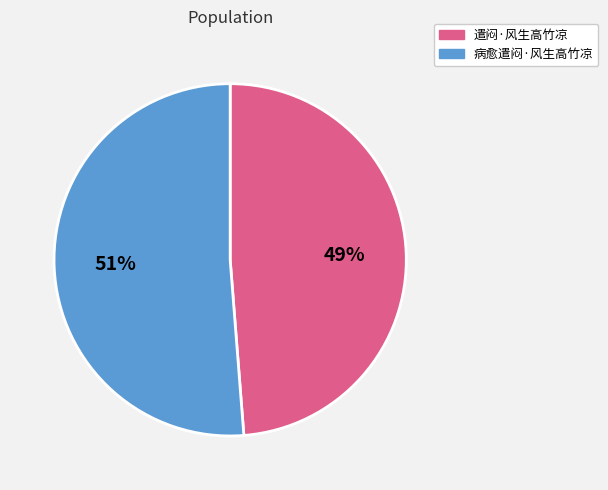

Which slice represents more than half of the pie?

病愈遣闷·风生高竹凉